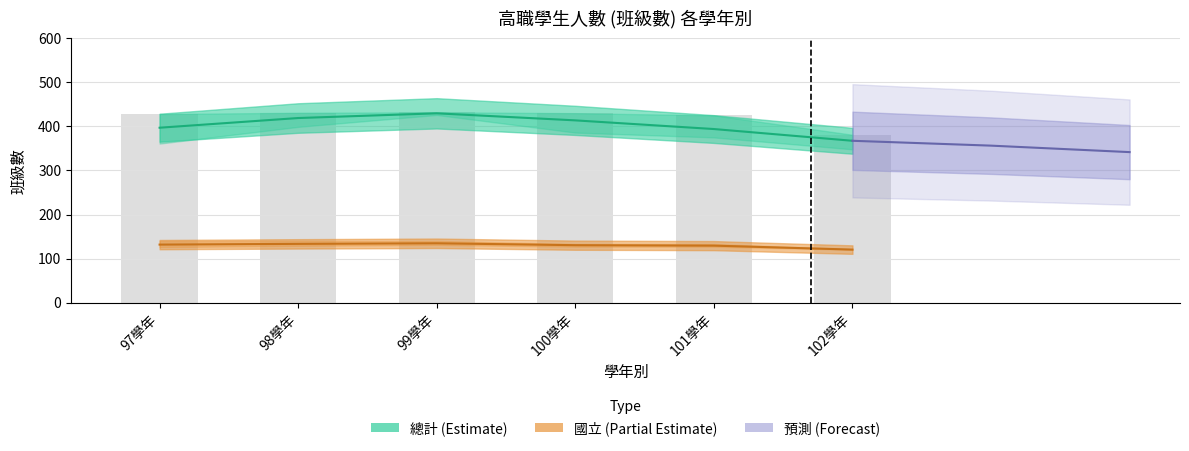

How many data points in 國立1年級 are less than 131?

3